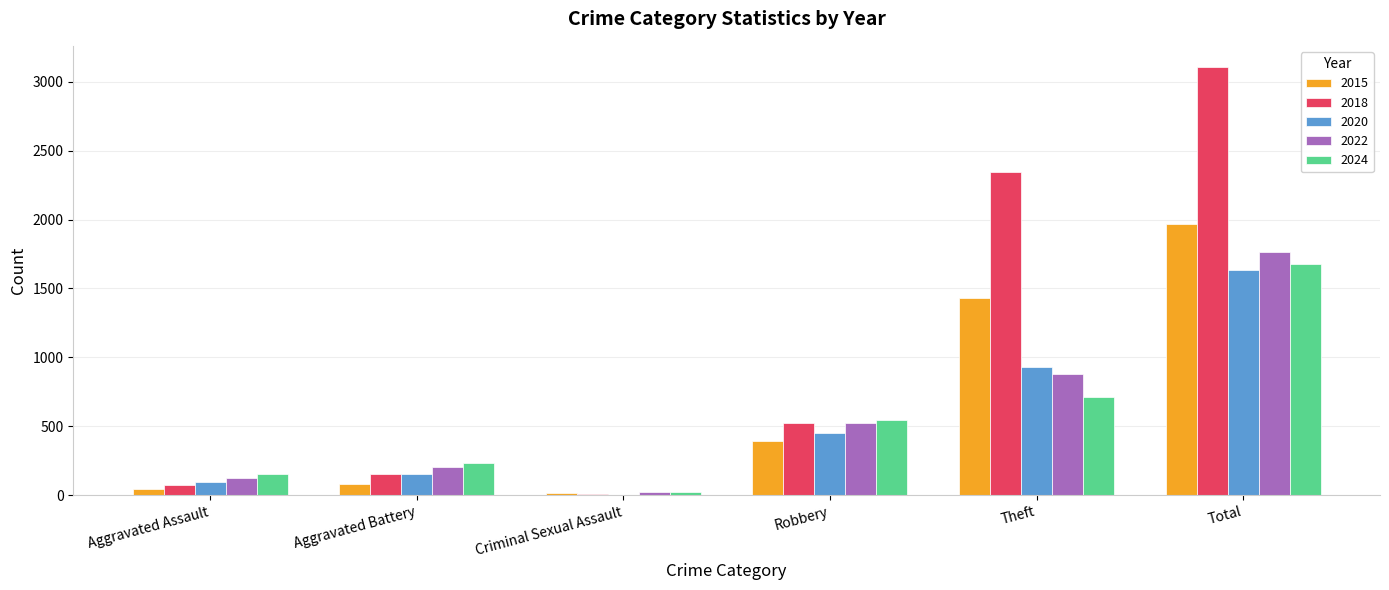

Which series has the largest total across all categories?

2018